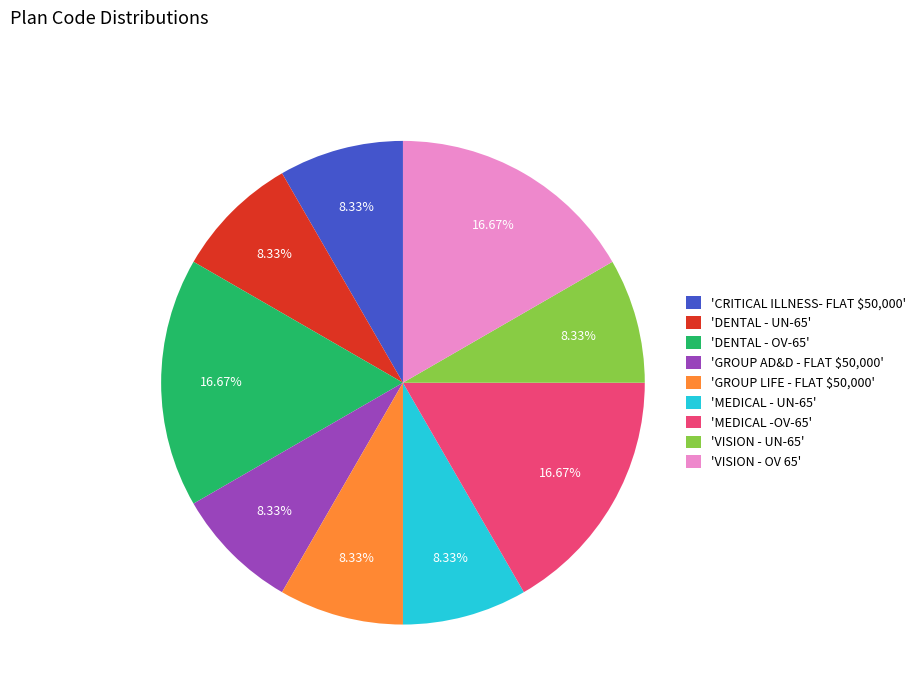

What is the ratio of the value at 'MEDICAL - UN-65' to the value at 'DENTAL - UN-65'?

1.0